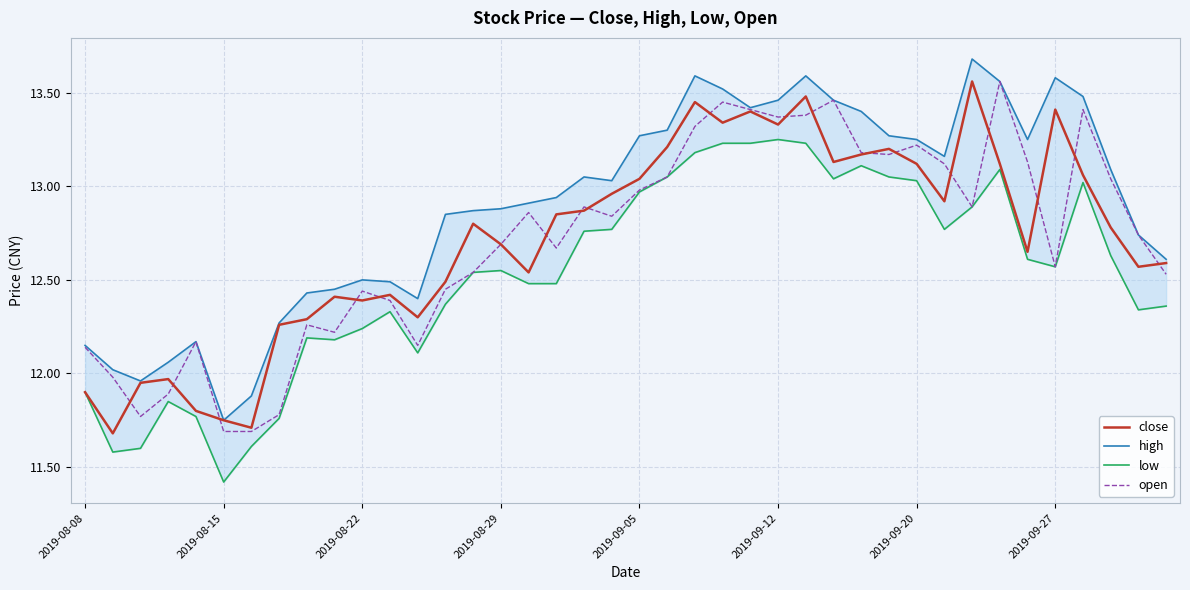

After their last crossing, which series has the higher values: close or open?

close